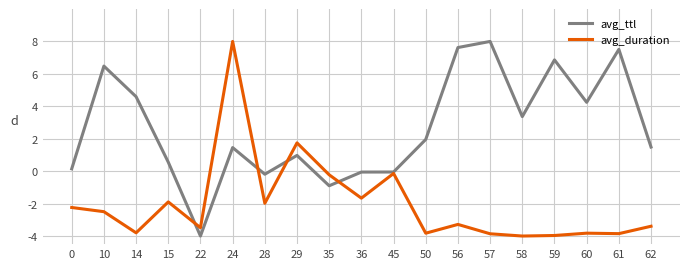

Where is avg_ttl nearest to the value 2?

50